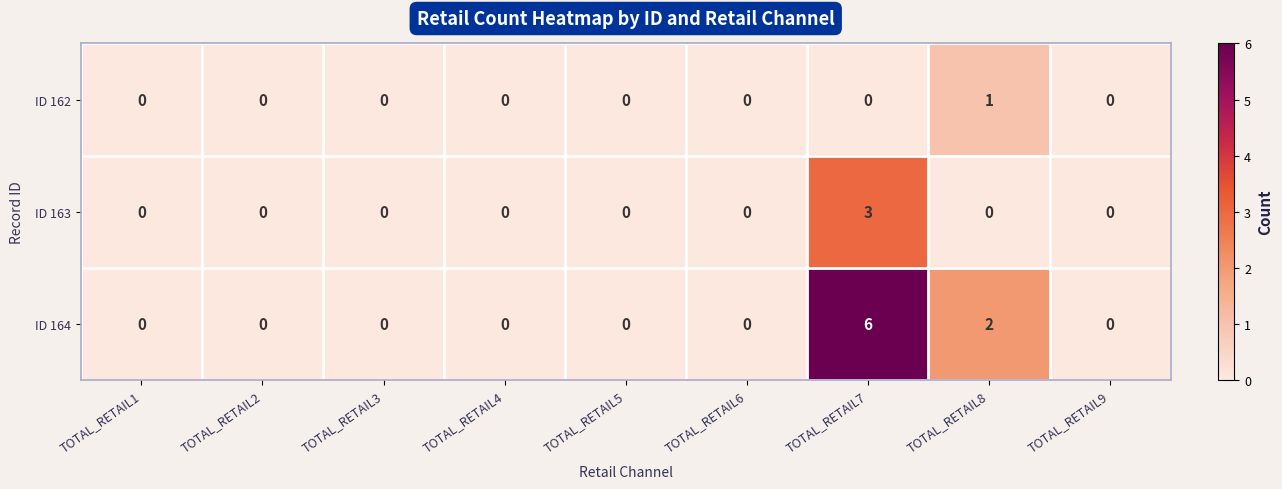

Count the ID 162 values in the range 0 to 1.

9